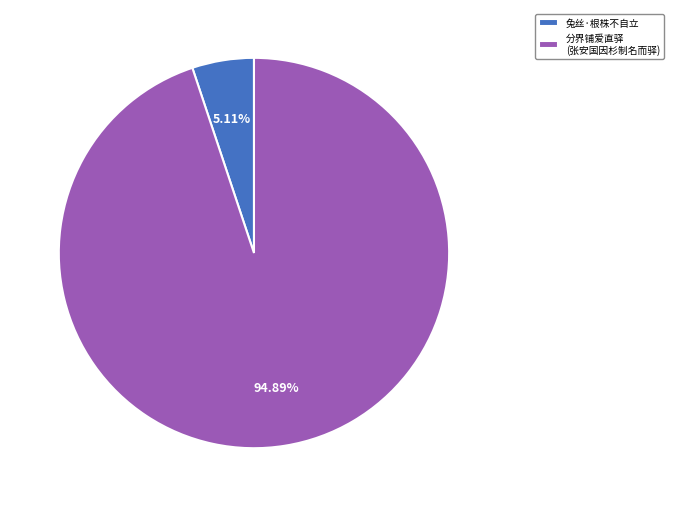

To the nearest percent, what percentage of the pie is 兔丝·根株不自立?

5%